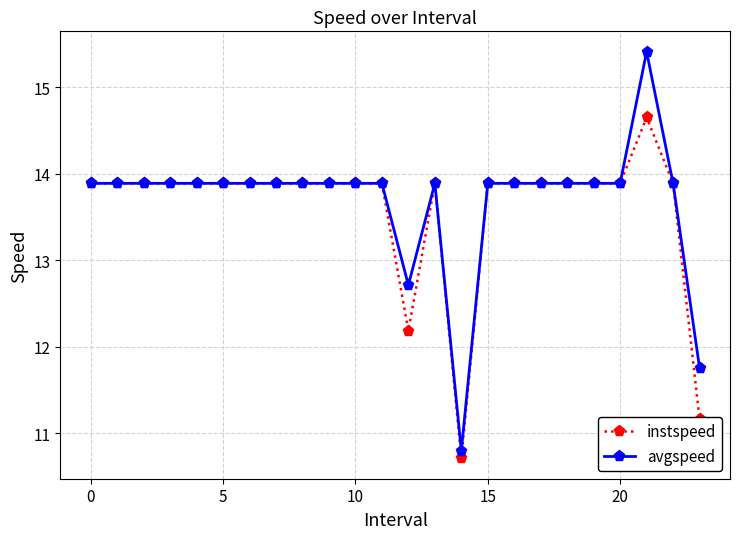

What is the maximum value for instspeed?

14.7